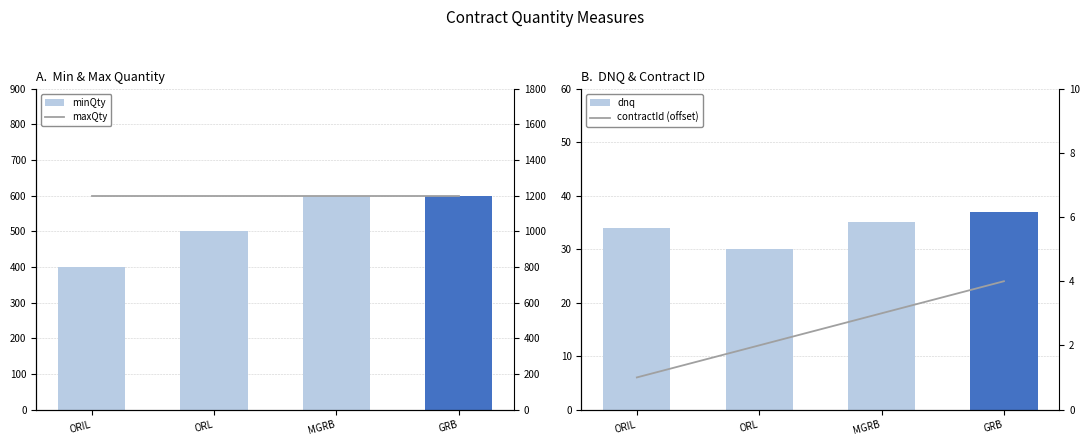

Between ORIL and ORL, which is larger?

ORL